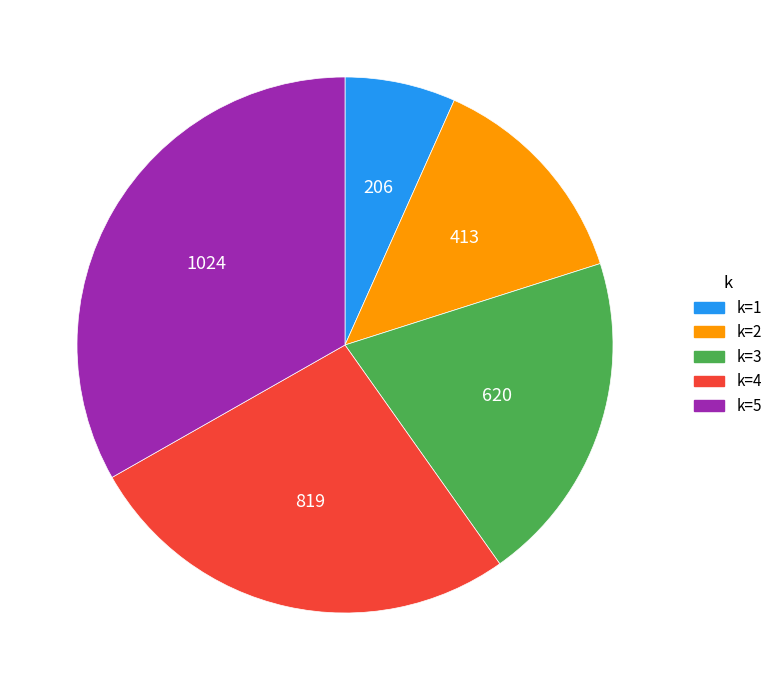

Which slice is the smallest?

k=1